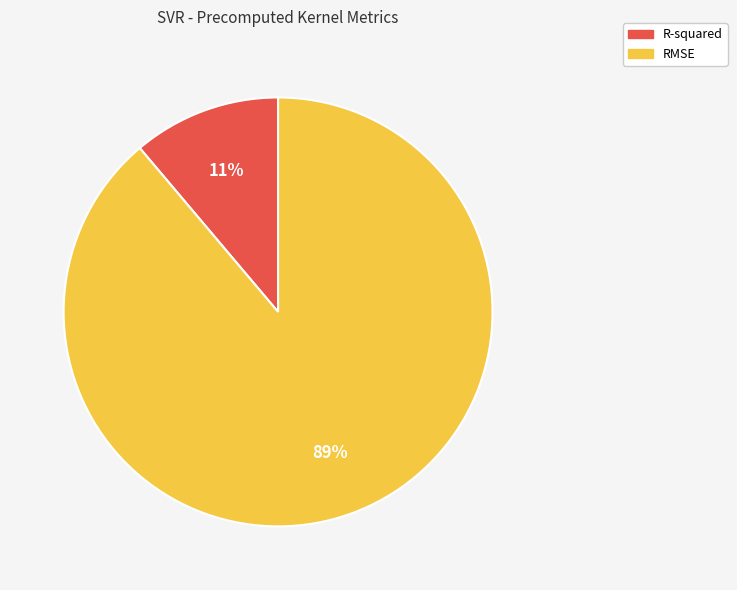

How many slices are in this pie chart?

2